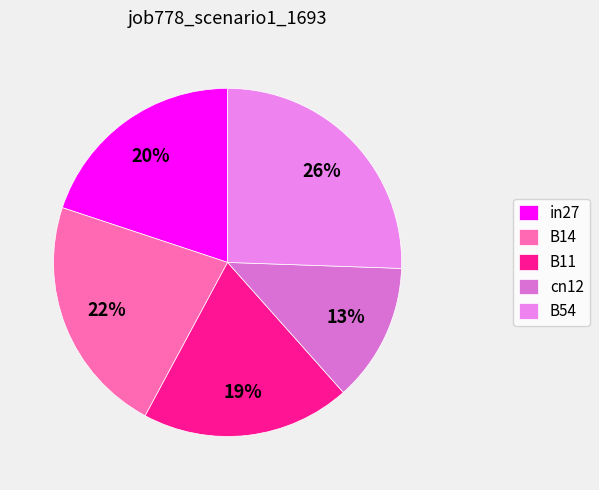

Combined, do B11 and cn12 account for over 50%?

No